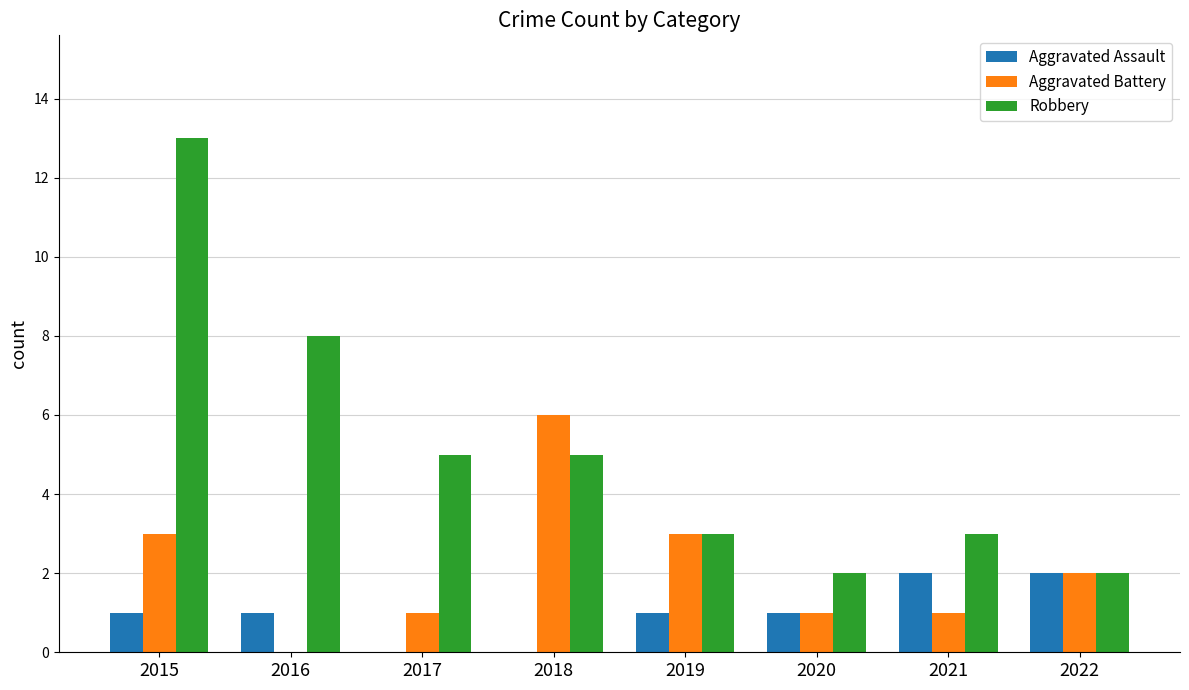

What is the total value across all series at 2020?

4